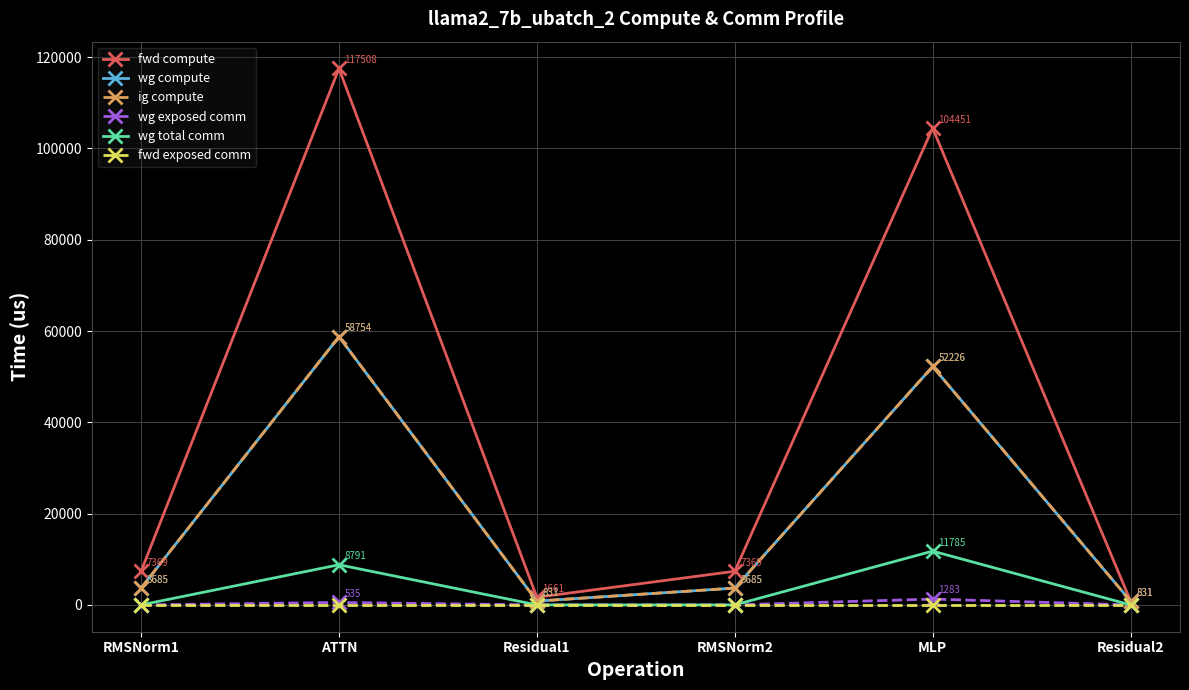

What is the sum of all wg total comm values?

20576.3